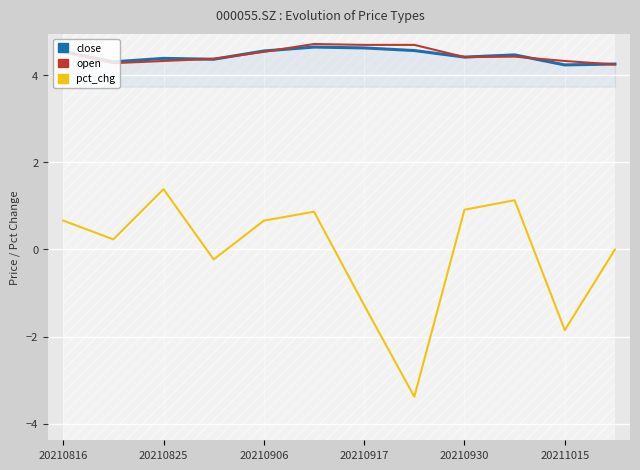

The open series shows 4.5 at 20210816. True or false?

True